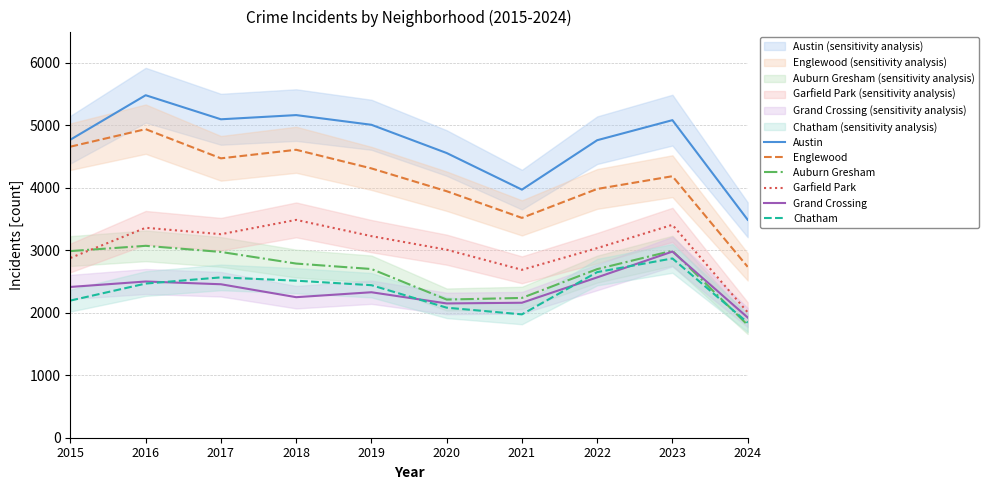

How many data points does each series have?

10